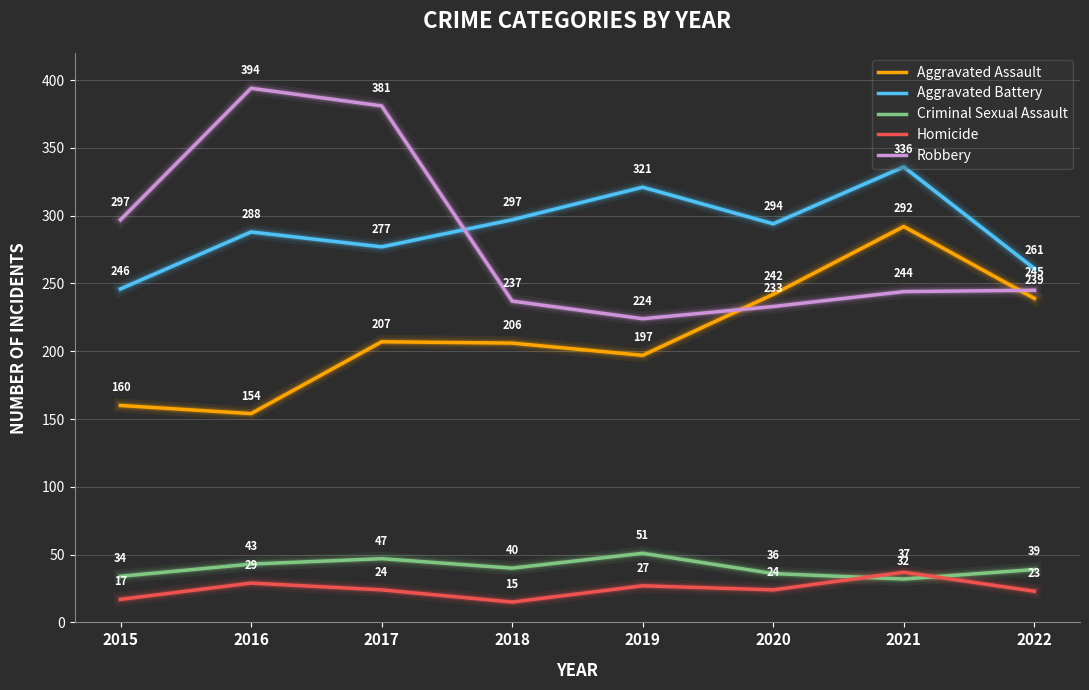

Reading left to right, extract all data points from this chart.

Aggravated Assault: 2015=160	2016=154	2017=207	2018=206	2019=197	2020=242	2021=292	2022=239
Aggravated Battery: 2015=246	2016=288	2017=277	2018=297	2019=321	2020=294	2021=336	2022=261
Criminal Sexual Assault: 2015=34	2016=43	2017=47	2018=40	2019=51	2020=36	2021=32	2022=39
Homicide: 2015=17	2016=29	2017=24	2018=15	2019=27	2020=24	2021=37	2022=23
Robbery: 2015=297	2016=394	2017=381	2018=237	2019=224	2020=233	2021=244	2022=245